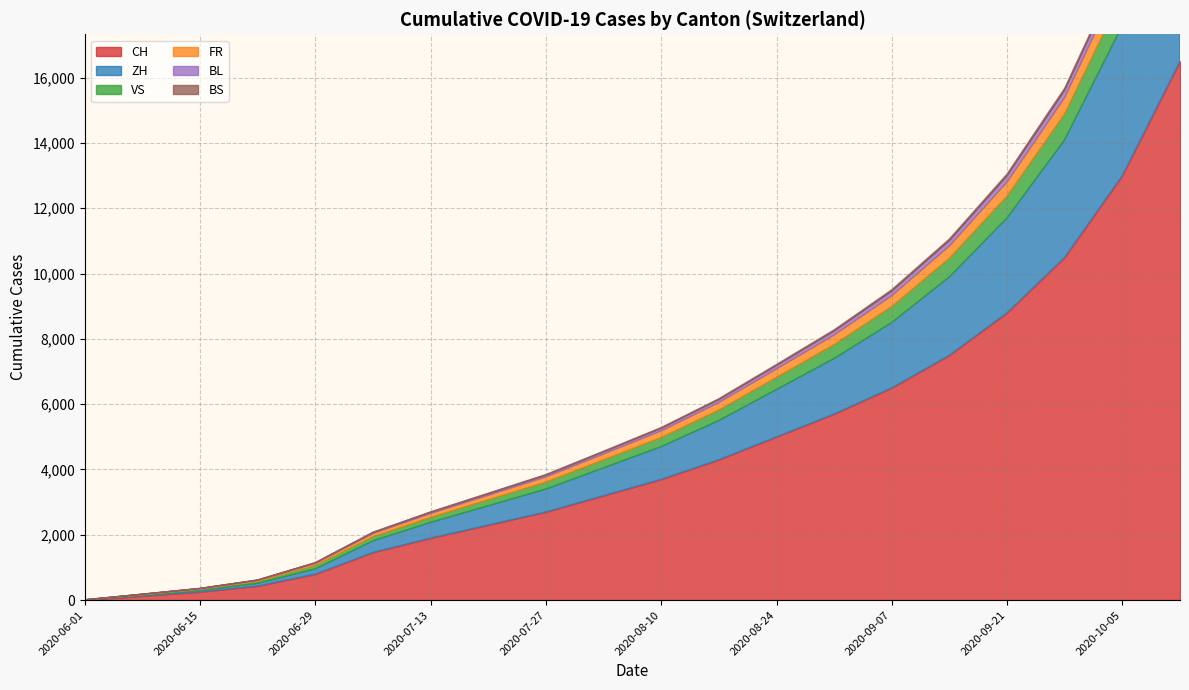

What is the total value across all series at 2020-07-27?

3845